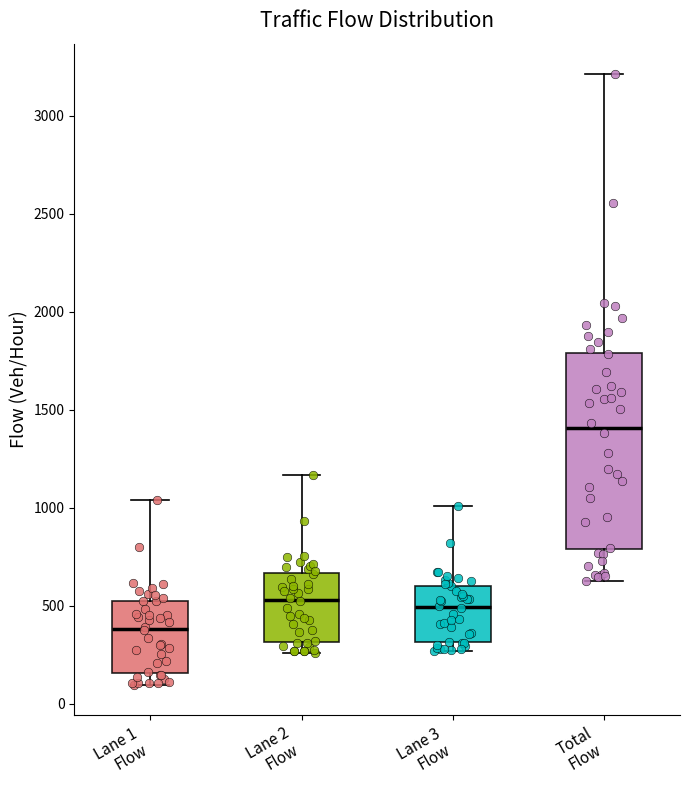

Reading left to right, transcribe this box plot: for each box, give where its median line is, the range the box spans, and where its two whiskers end, as read against the y-axis. The values are not printed on the chart, so give them approximately, as read against the axis.

Lane 1 Flow: median 400, box 150 to 500, whiskers 100 to 1050
Lane 2 Flow: median 550, box 300 to 650, whiskers 250 to 1150
Lane 3 Flow: median 500, box 300 to 600, whiskers 250 to 1000
Total Flow: median 1400, box 800 to 1800, whiskers 650 to 3200